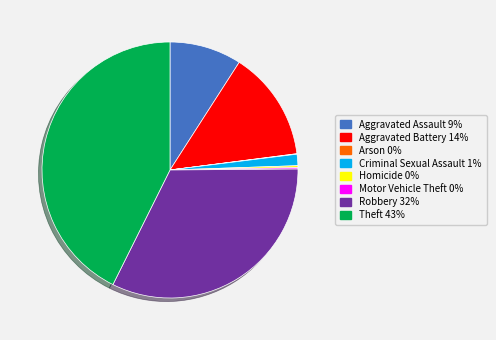

What is the largest slice in the pie chart?

Theft